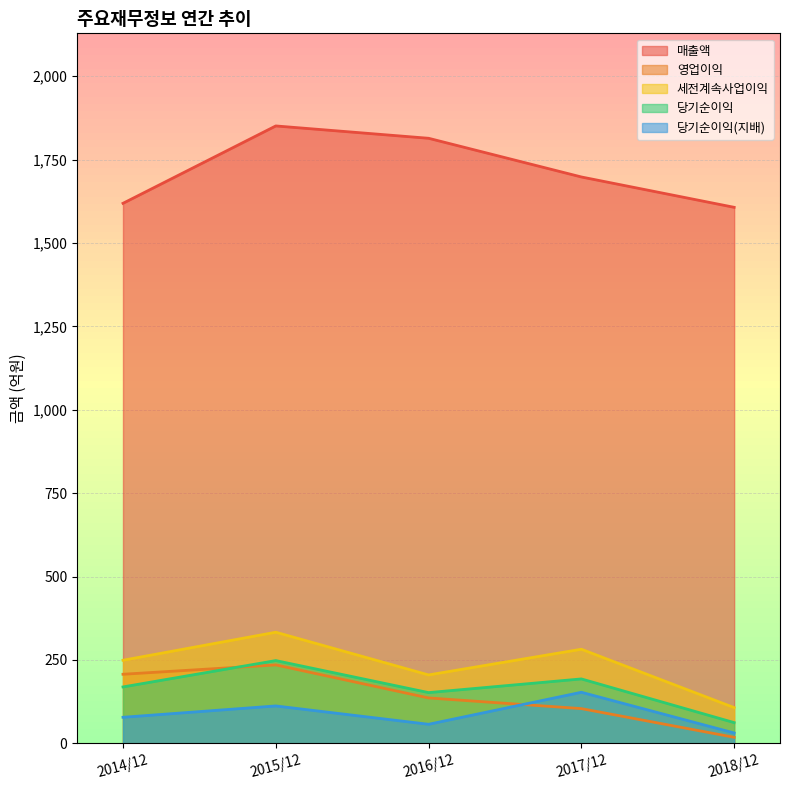

Reading right to left, what are all the values shown in this chart?

매출액: 2018/12=1607	2017/12=1698	2016/12=1814	2015/12=1851	2014/12=1619
영업이익: 2018/12=18	2017/12=104	2016/12=136	2015/12=235	2014/12=207
세전계속사업이익: 2018/12=107	2017/12=282	2016/12=205	2015/12=333	2014/12=249
당기순이익: 2018/12=62	2017/12=193	2016/12=152	2015/12=248	2014/12=169
당기순이익(지배): 2018/12=31	2017/12=153	2016/12=57	2015/12=112	2014/12=78